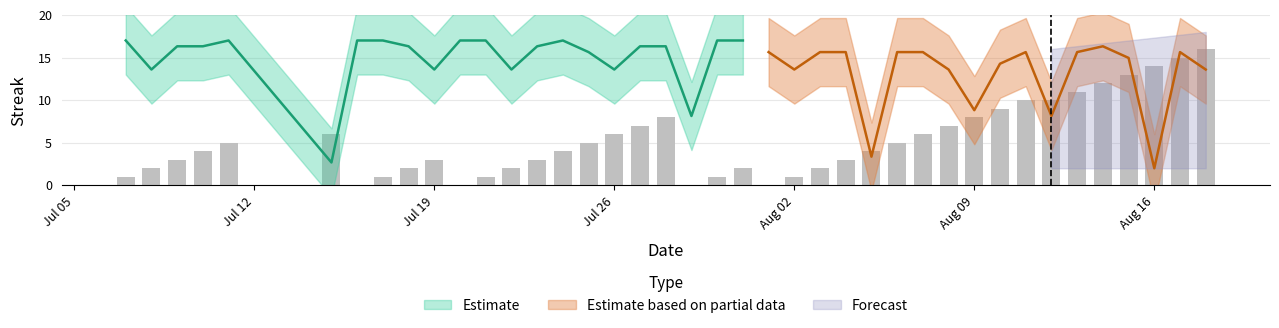

How many data points are above 4?

19